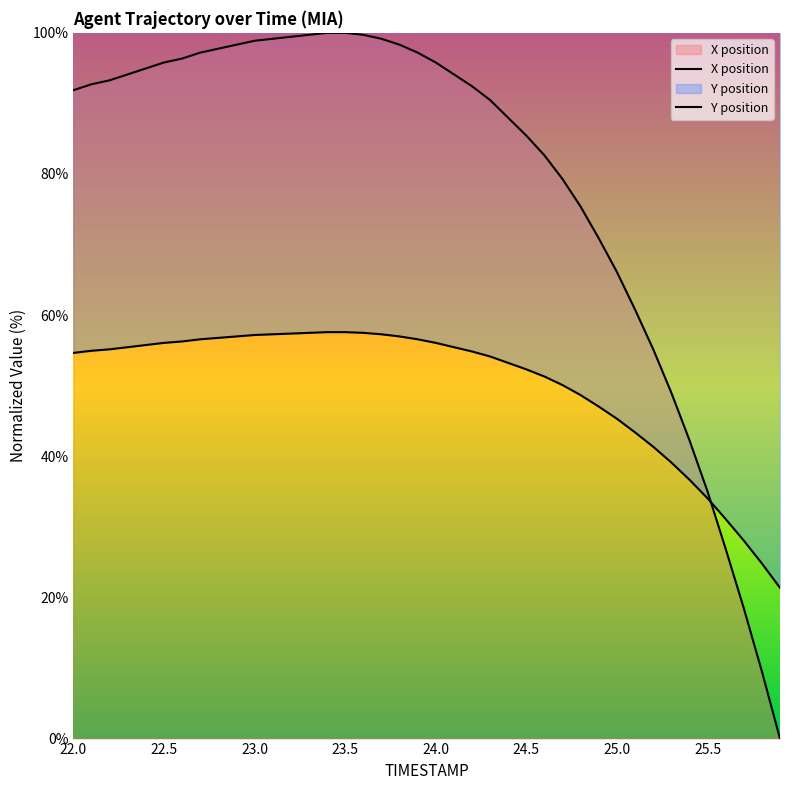

What is the greatest value displayed?

100.0